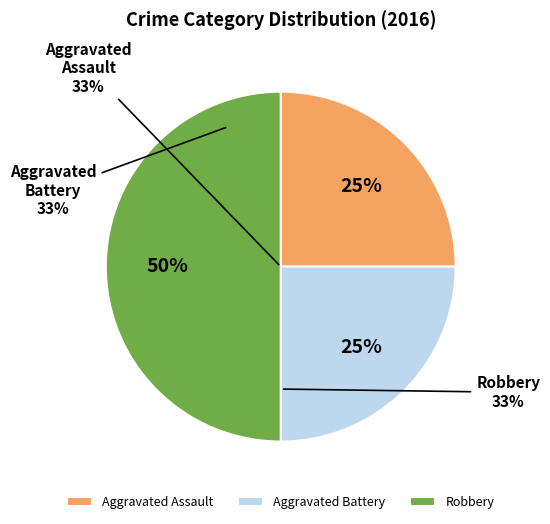

How many slices are in this pie chart?

3